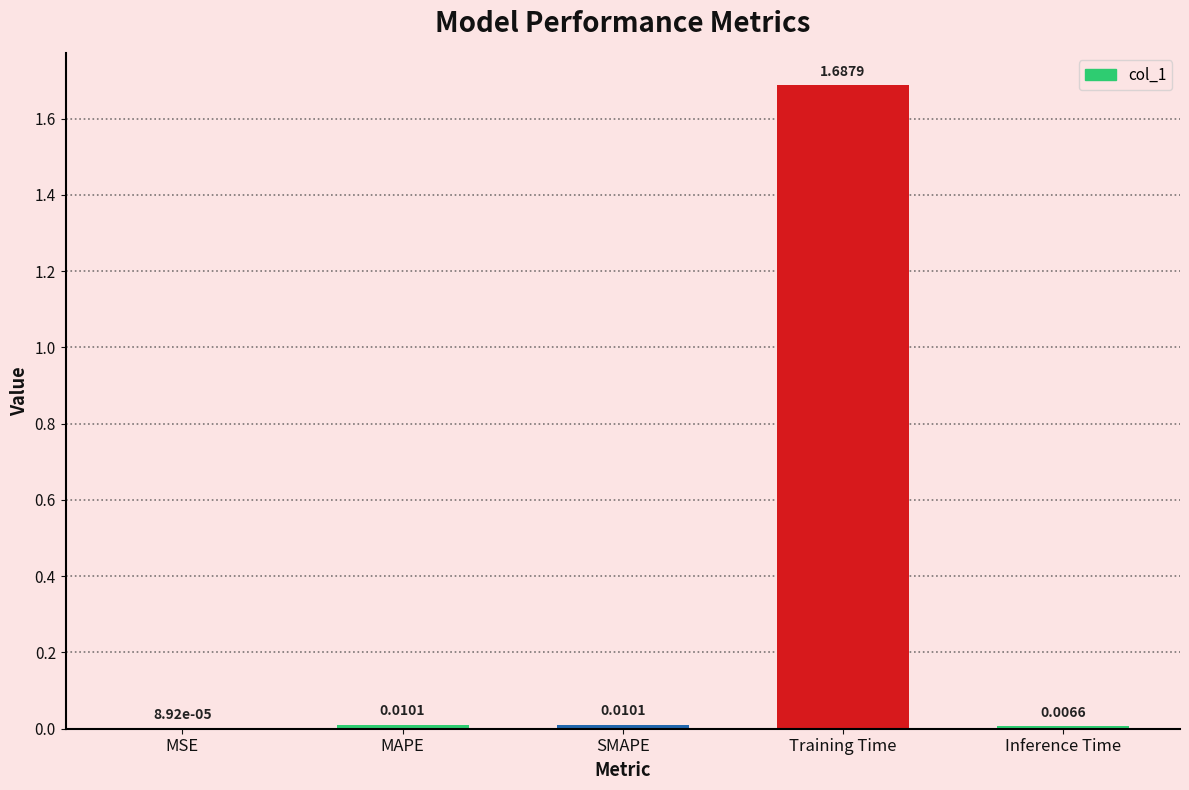

Which has a higher value, Inference Time or Training Time?

Training Time